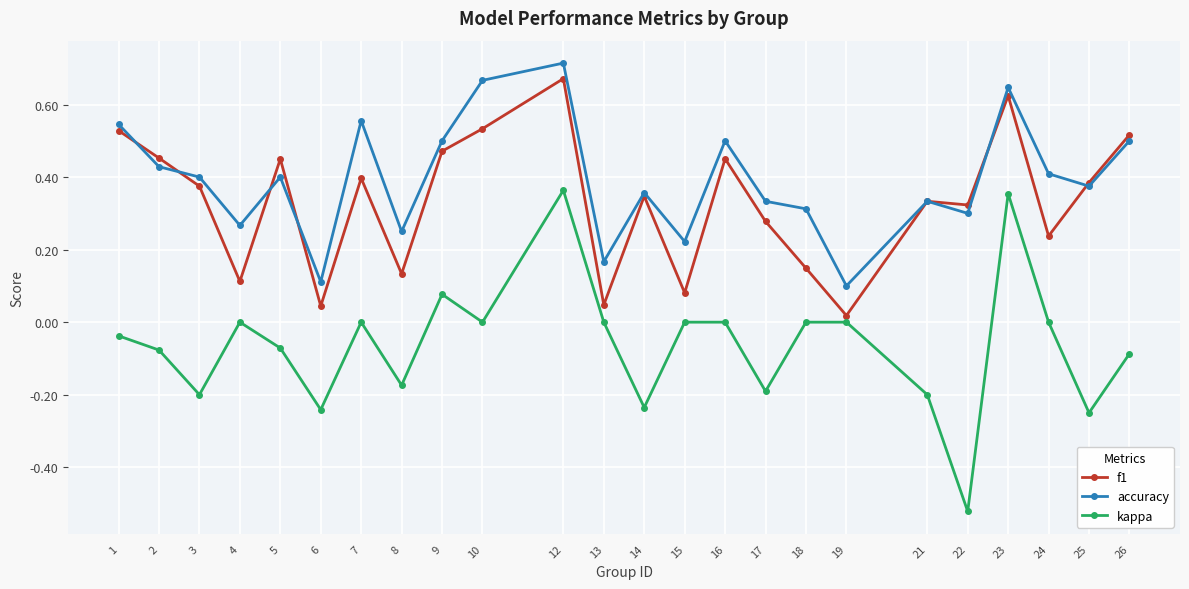

The accuracy series shows 0.2 at 10. True or false?

False